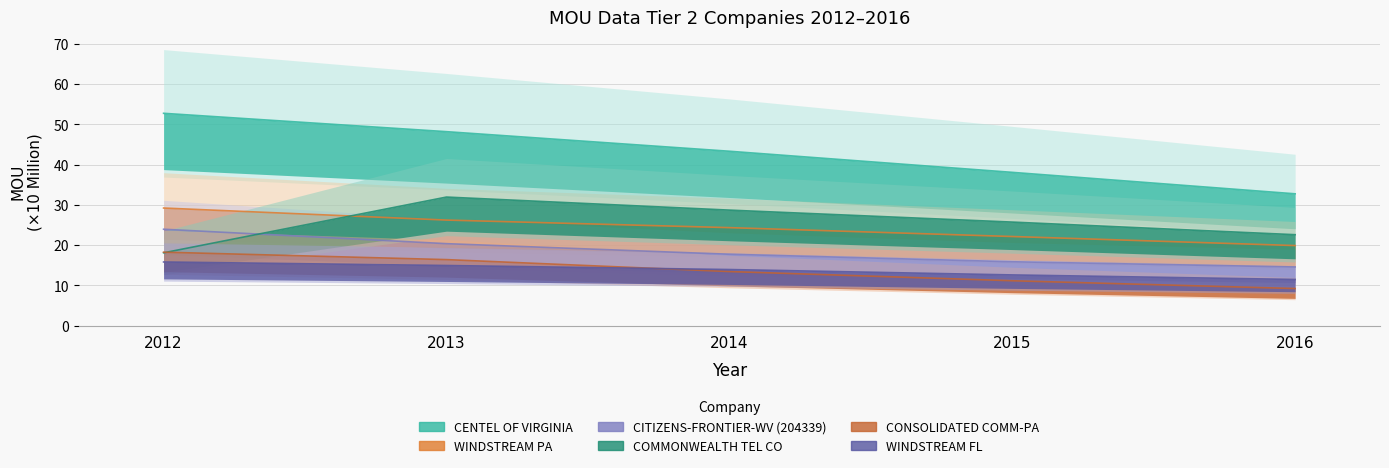

List the labels in order of WINDSTREAM PA value, largest first.

2012, 2013, 2014, 2015, 2016